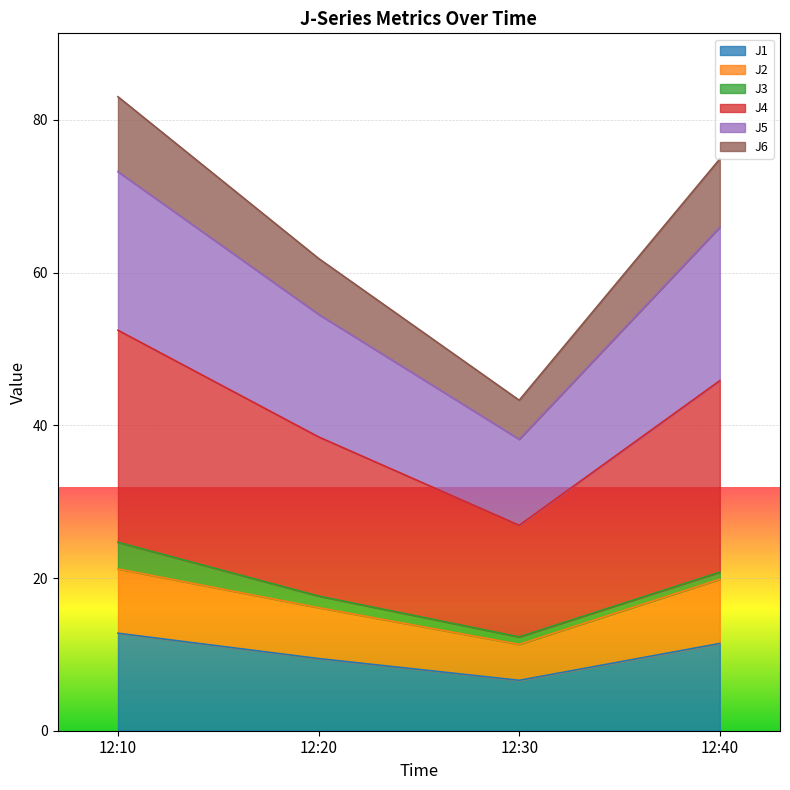

List the labels in order of J4 value, smallest first.

12:30, 12:20, 12:40, 12:10